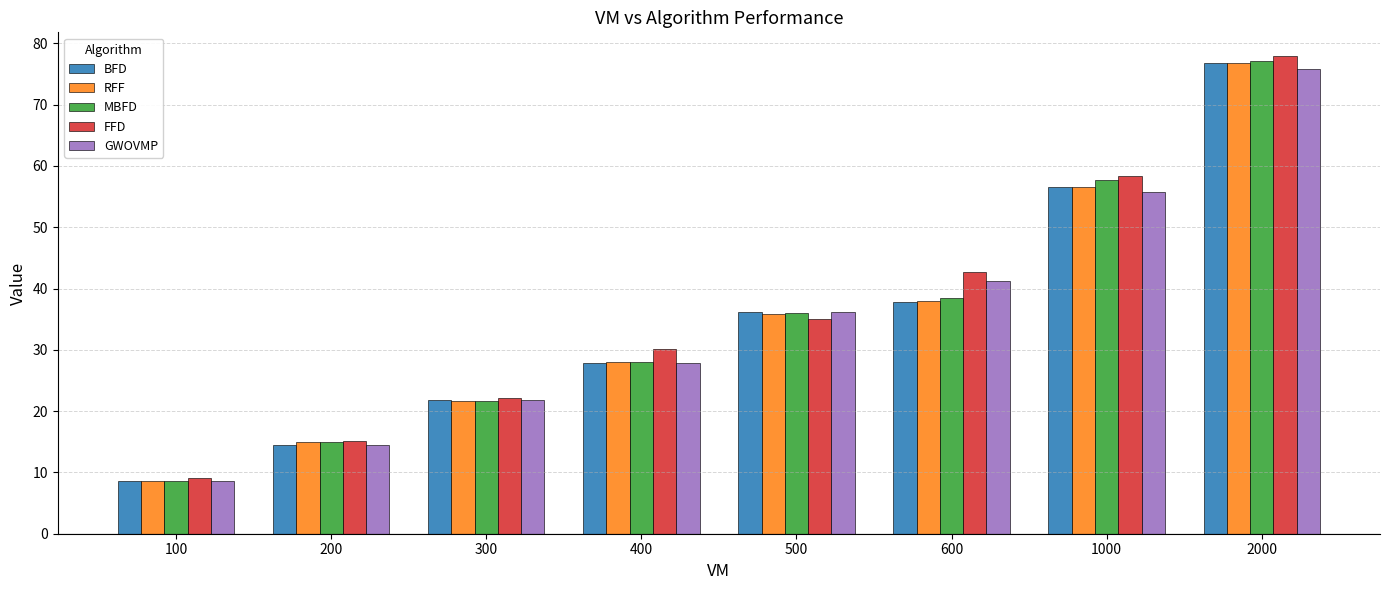

List the labels in order of MBFD value, largest first.

2000, 1000, 600, 500, 400, 300, 200, 100